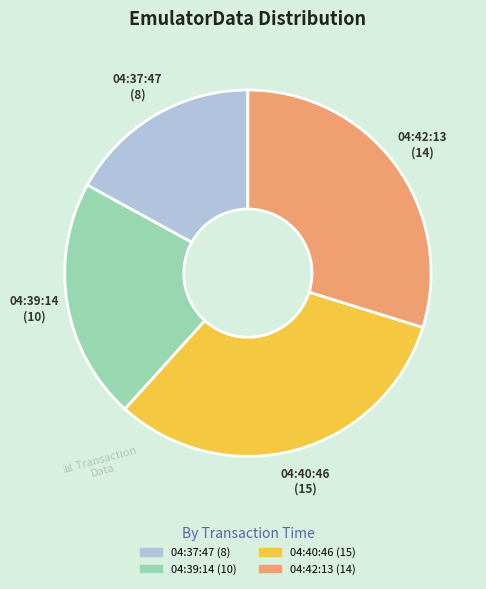

What is the largest slice in the pie chart?

04:40:46 (15)